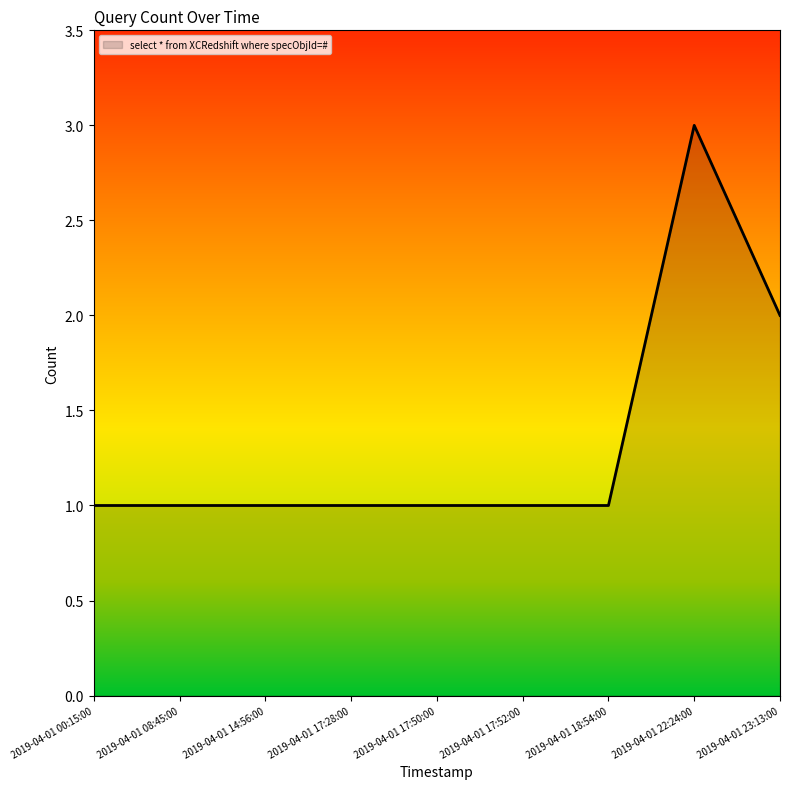

What position from the right is 2019-04-01 00:15:00?

9